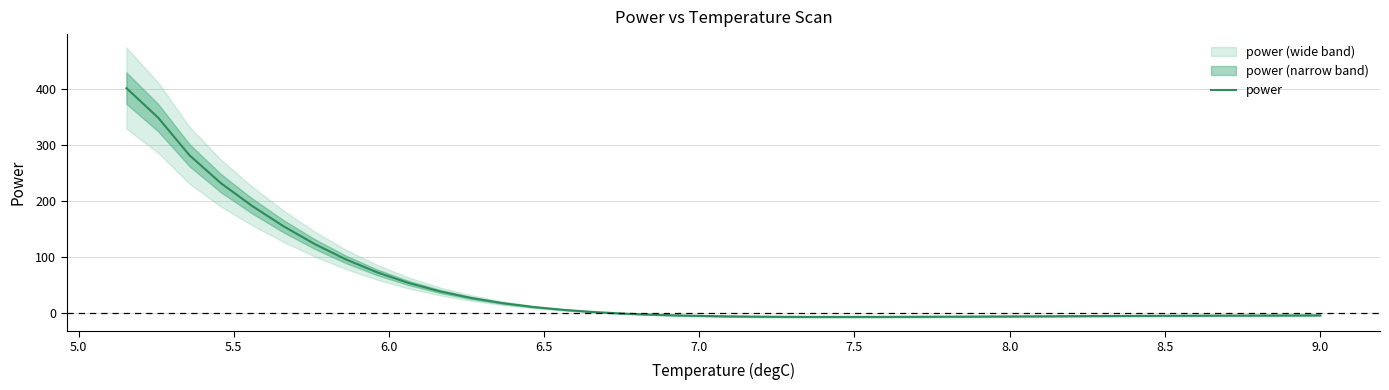

What is the maximum value for power?

401.7